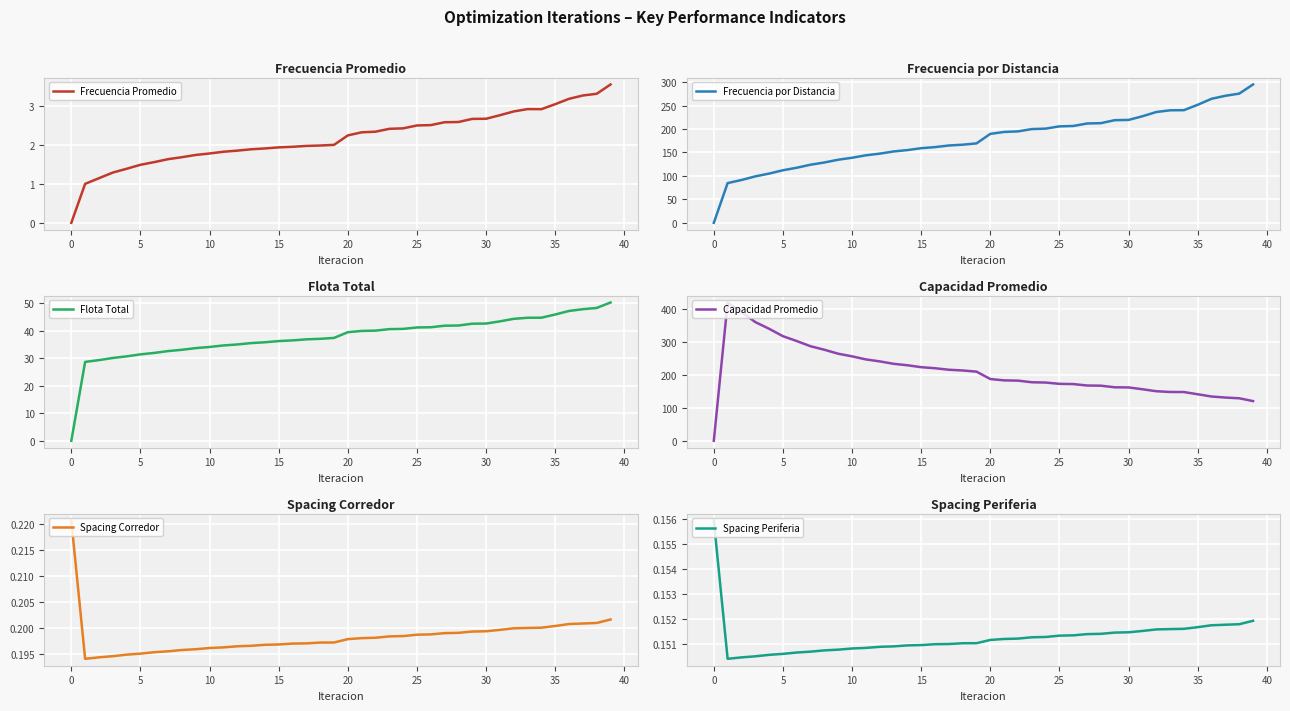

Is it true that Frecuencia Promedio equals 0.5 at 10?

False